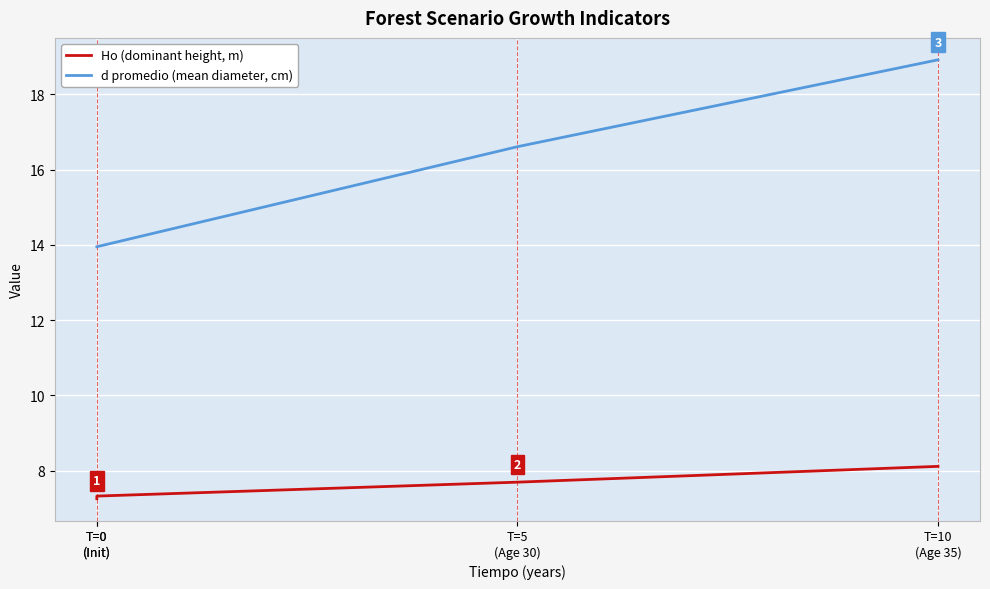

The Ho (dominant height, m) series shows 3.7 at T=0
(Init). True or false?

False